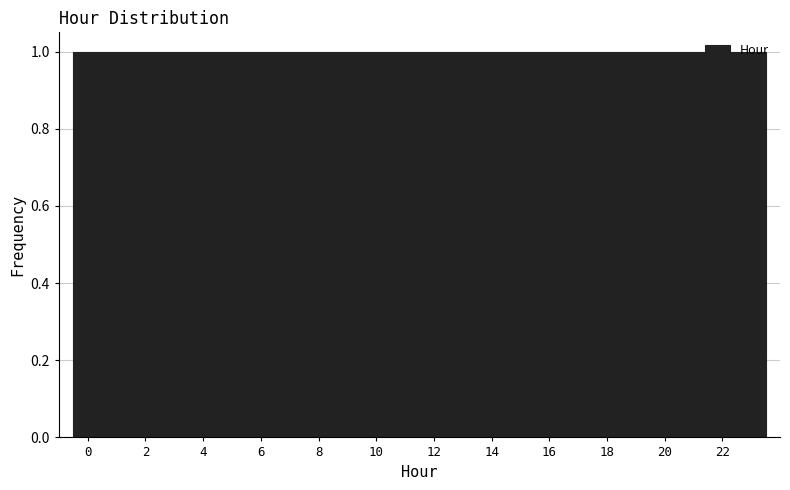

What is the height of the bar covering 12.5 to 13.5 on the x-axis? Neither the bar edges nor the heights are printed on the chart, so give them approximately, as read against the axes.

1